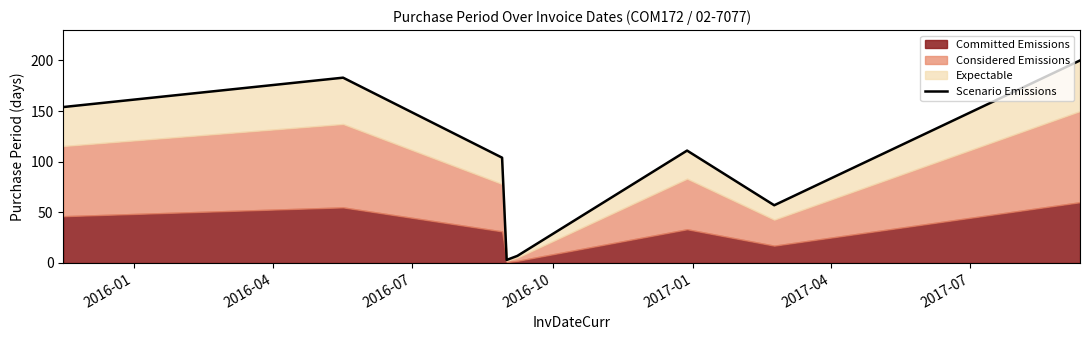

What is the maximum value shown in the chart?

200